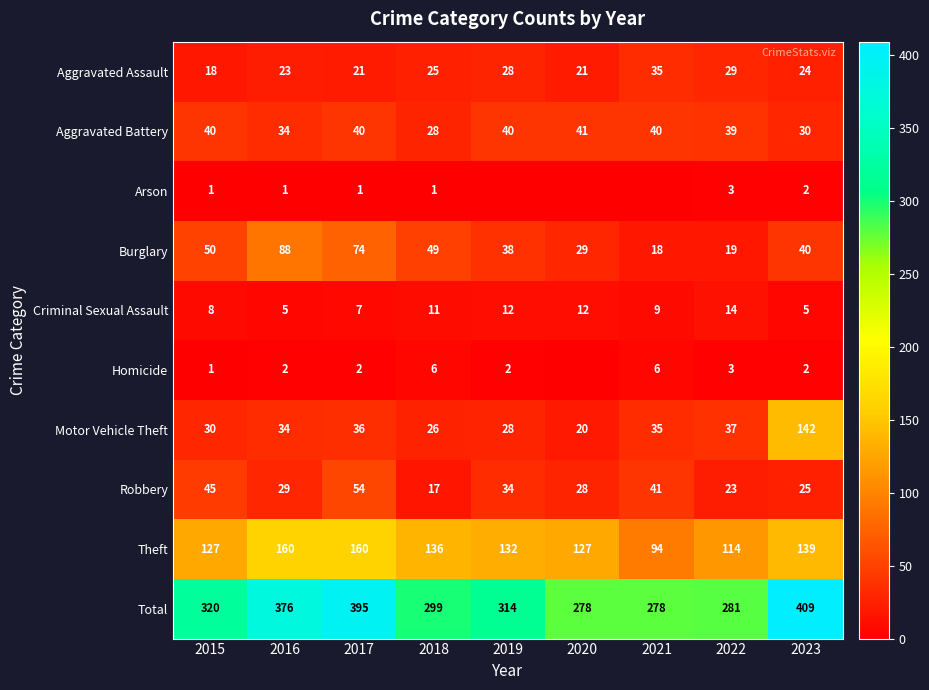

True or false: Total has a value of 547 at 2017.

False